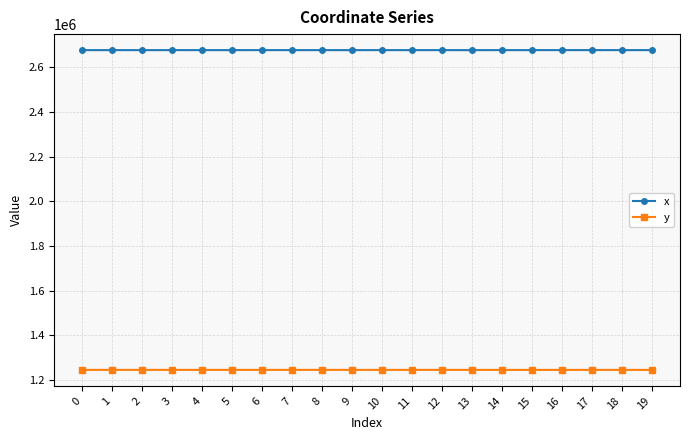

At how many categories does at least one series exceed 2386620?

20